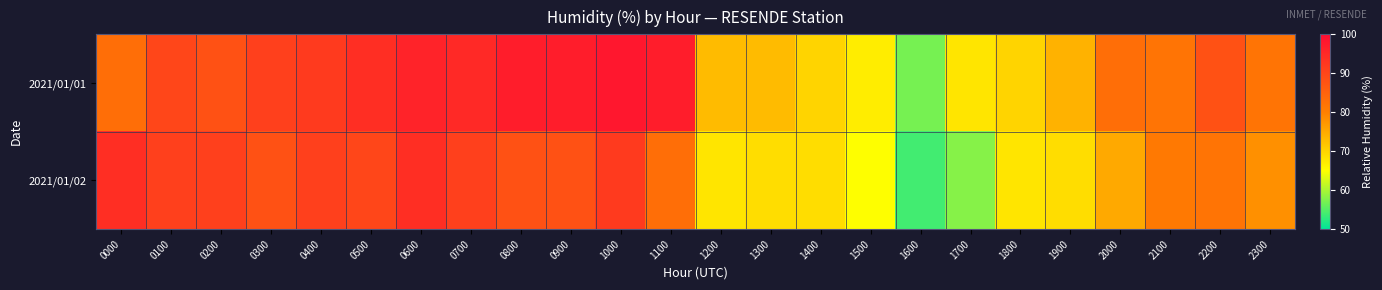

Which series has the largest range (max minus min)?

2021/01/01